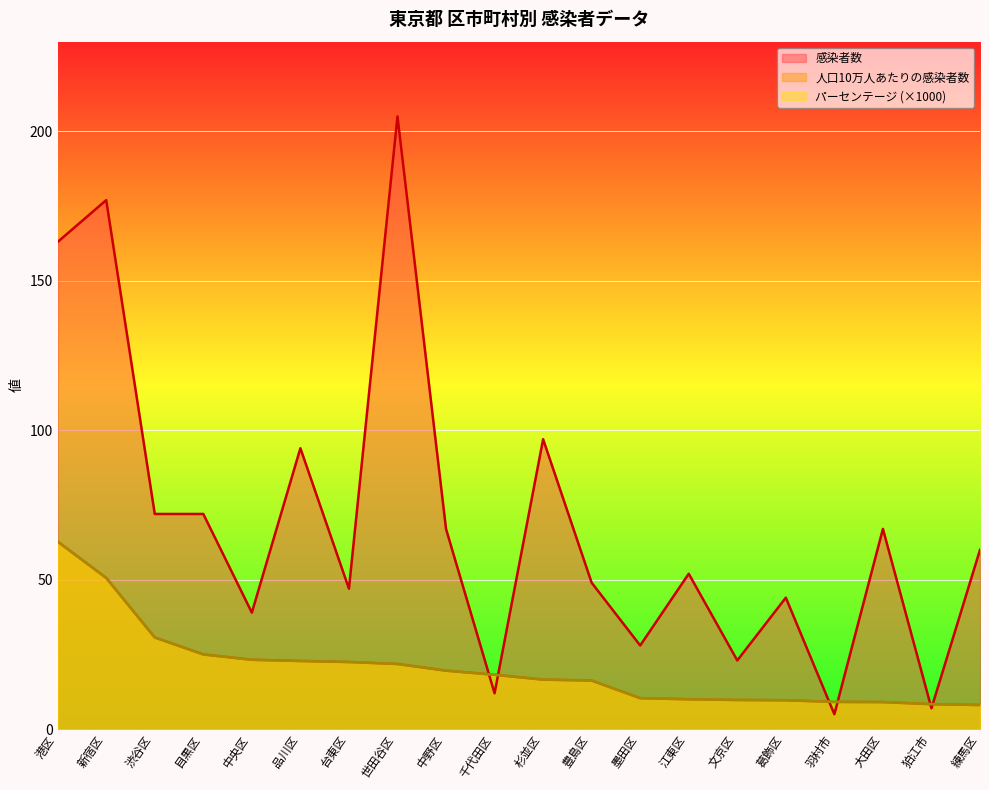

True or false: パーセンテージ and 感染者数 intersect in this chart.

True